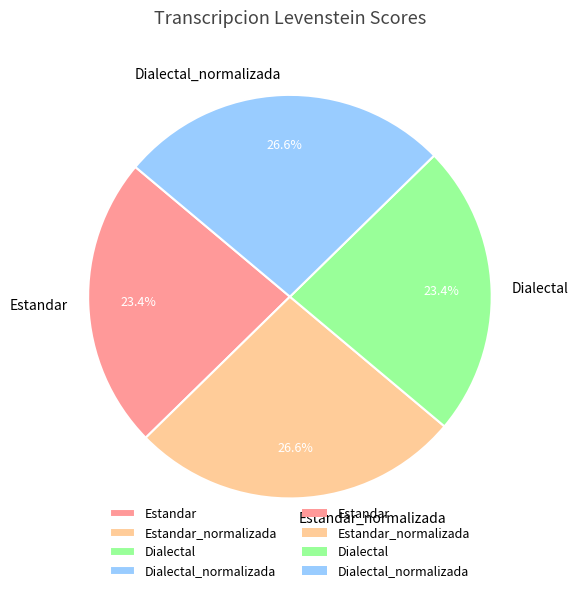

To the nearest percent, what percentage of the pie is Dialectal?

23%